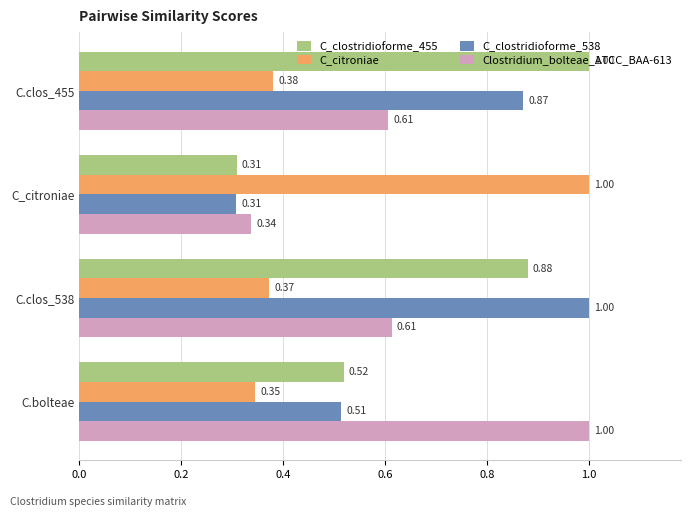

Count the C_citroniae values in the range 0 to 1.

4